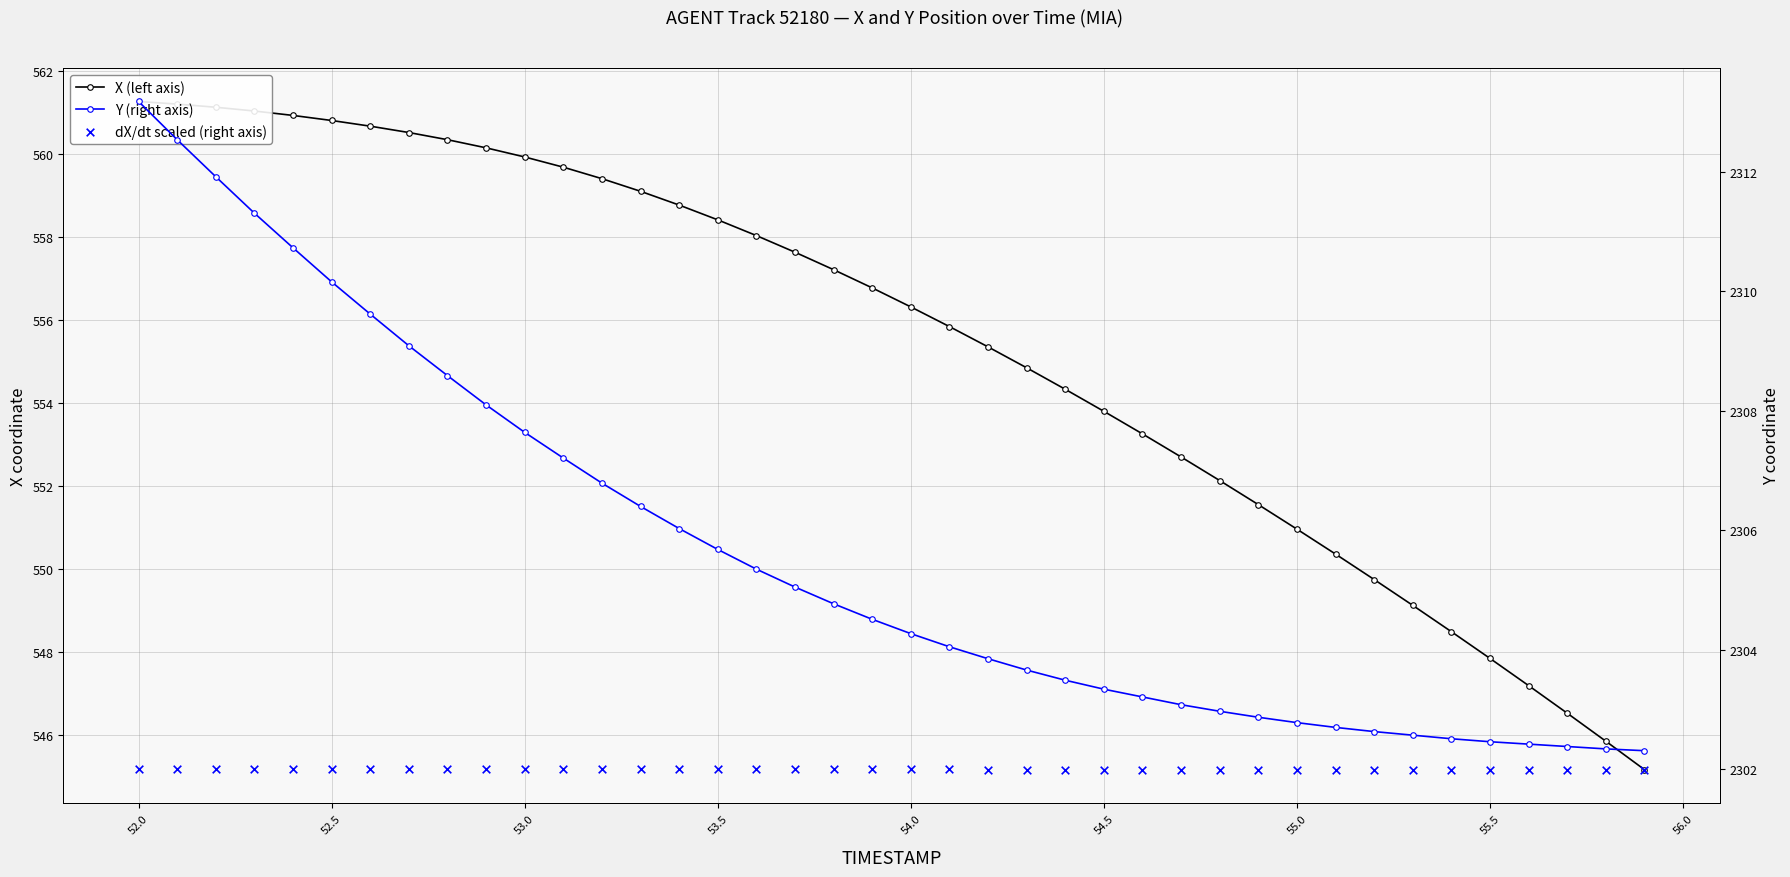

Which series contains the lowest Y value?

X (left axis)